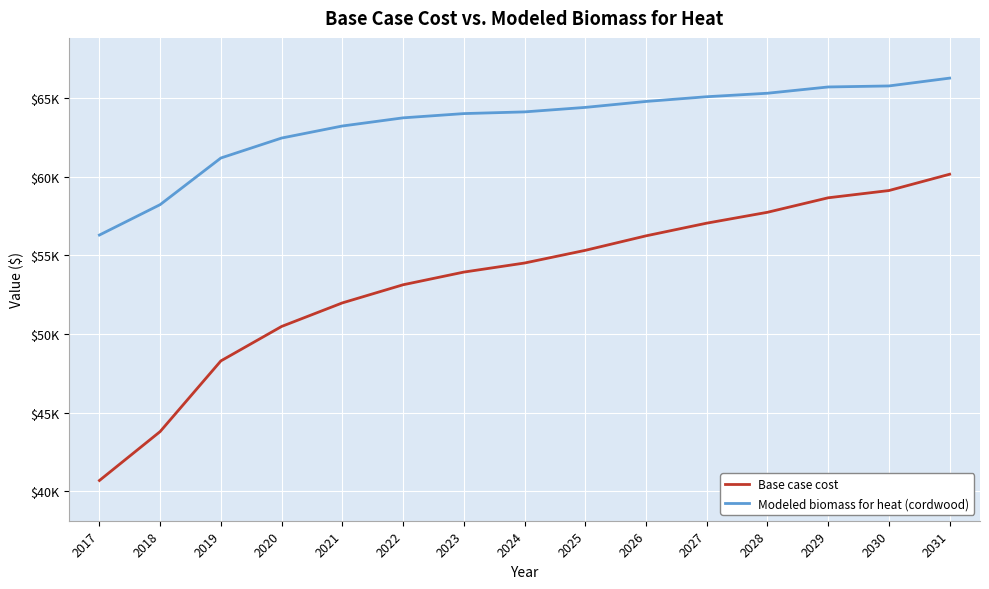

True or false: Modeled biomass for heat (cordwood) and Base case cost intersect in this chart.

False